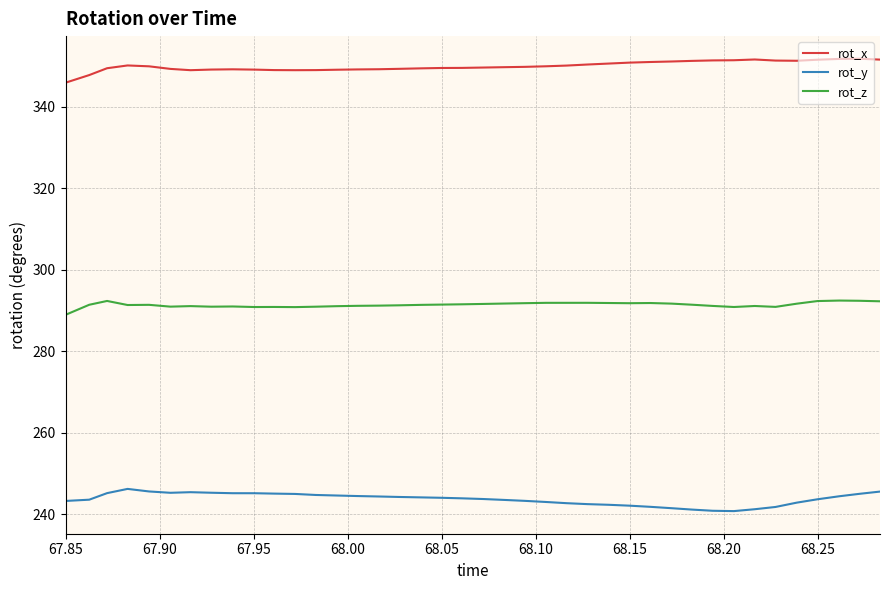

True or false: rot_z and rot_x cross at least once.

False